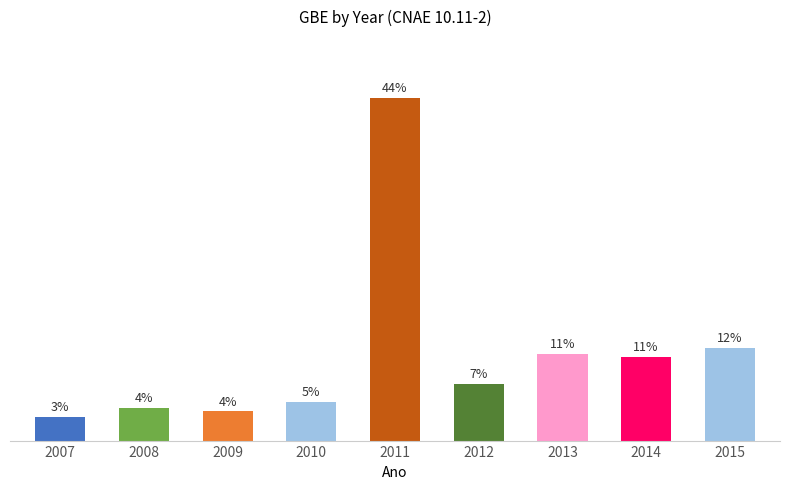

Are the bars horizontal?

No